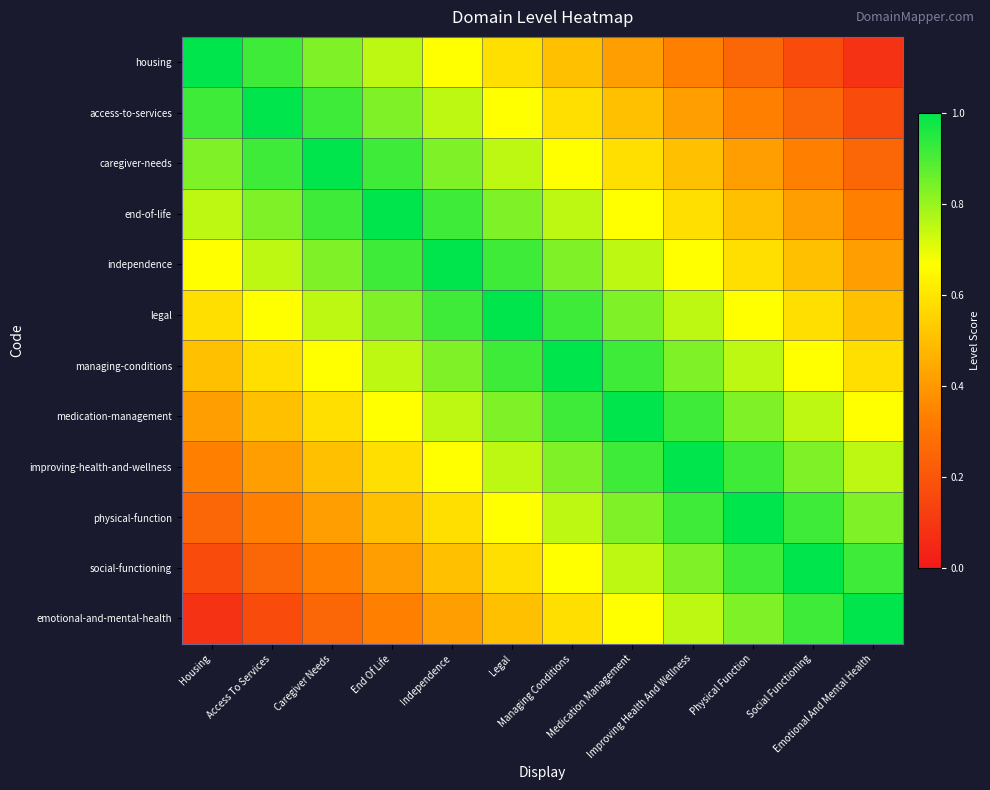

What is the total value across all series at Housing?

6.5